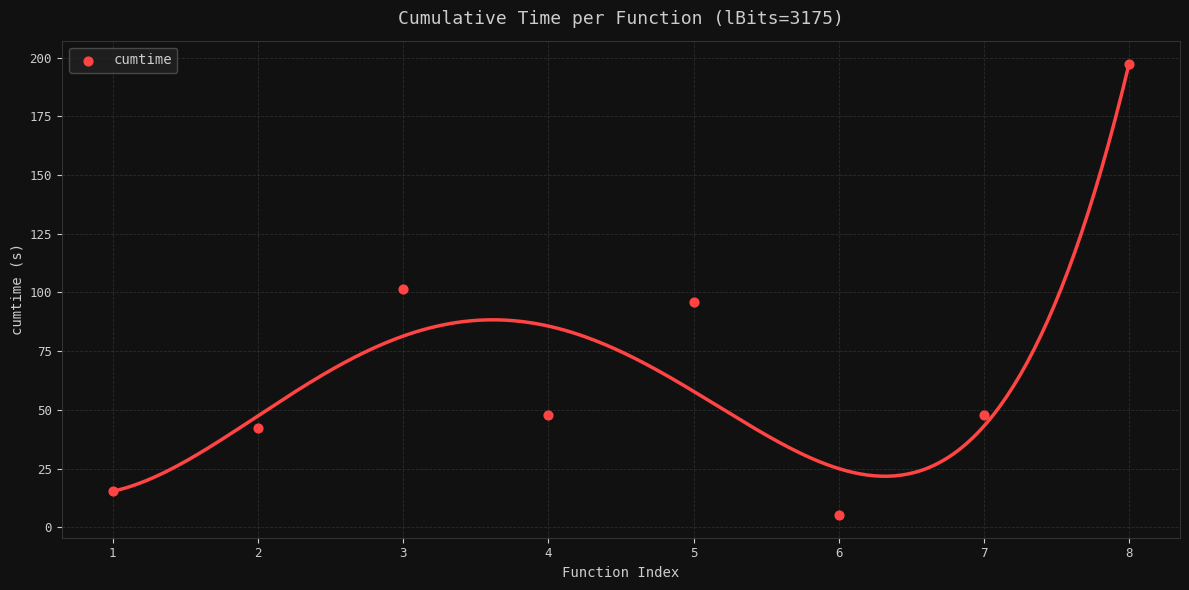

What is the average Y value?

69.2